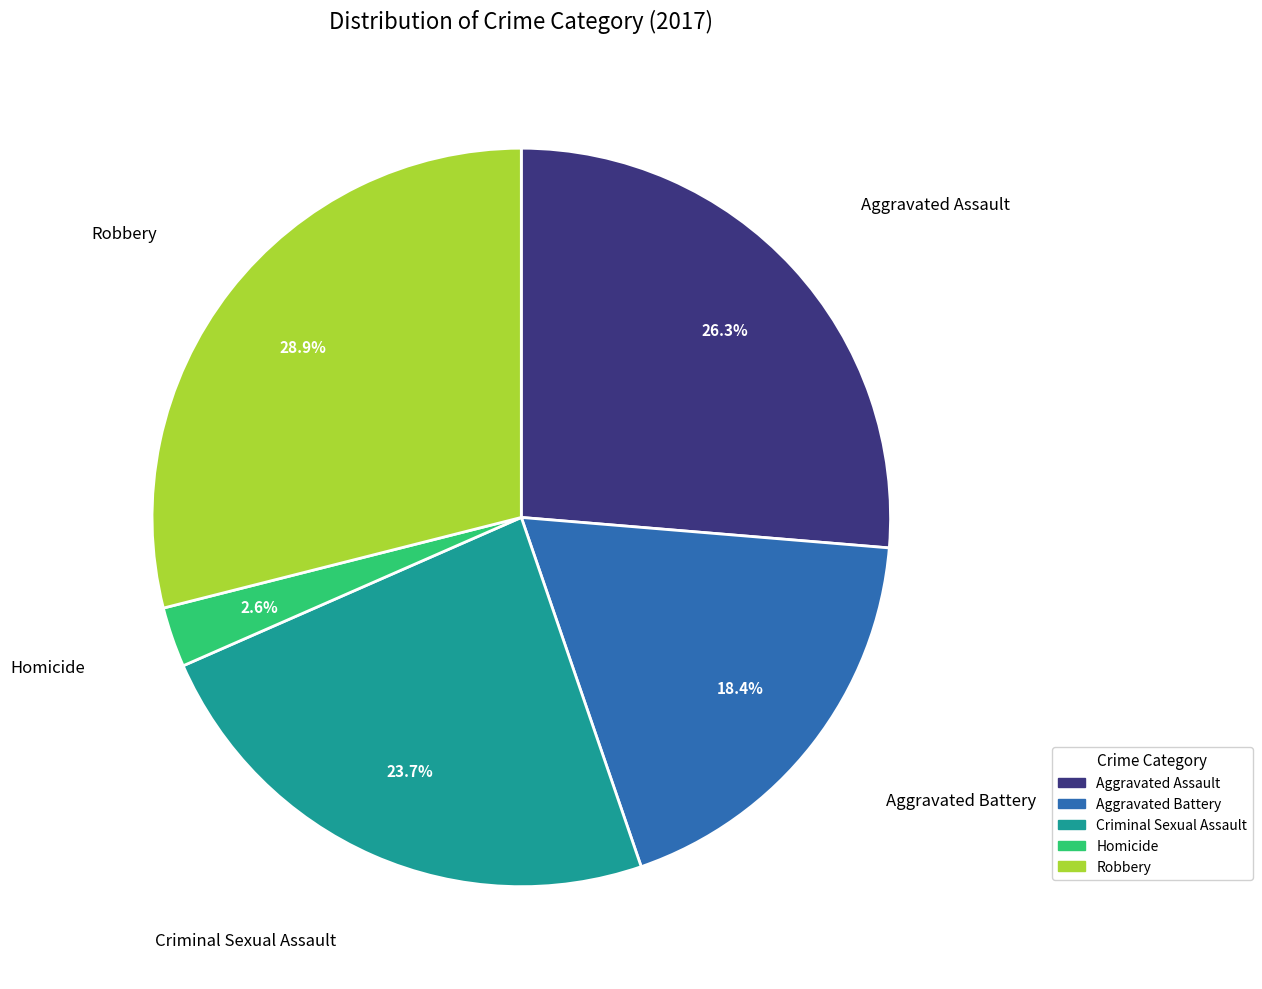

Is there any slice that represents more than half of the pie?

No